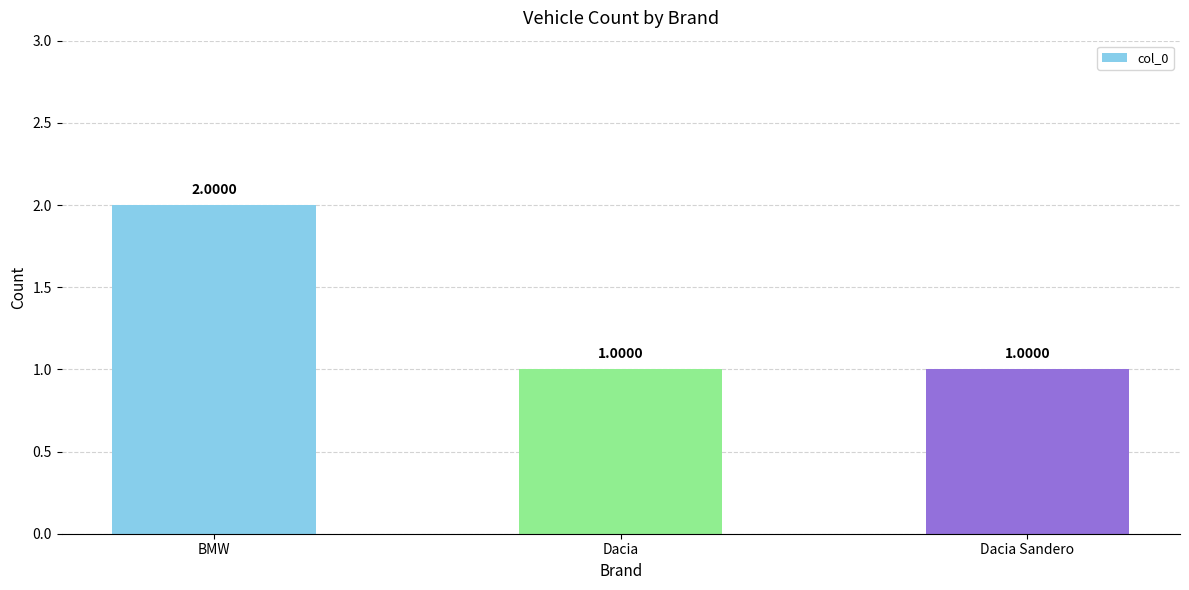

How many series are shown in this chart?

1